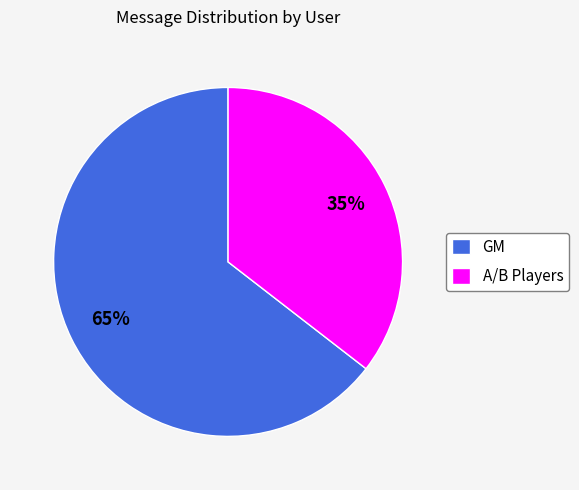

Do GM and A/B Players together represent more than half of the pie?

Yes